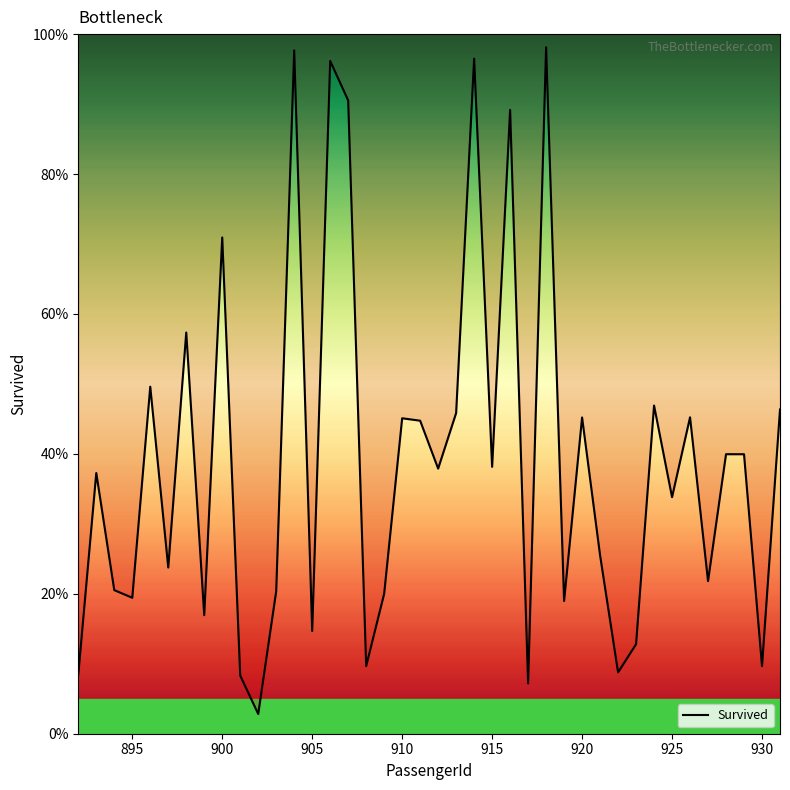

What is the value of the 6th point from the left?

0.2